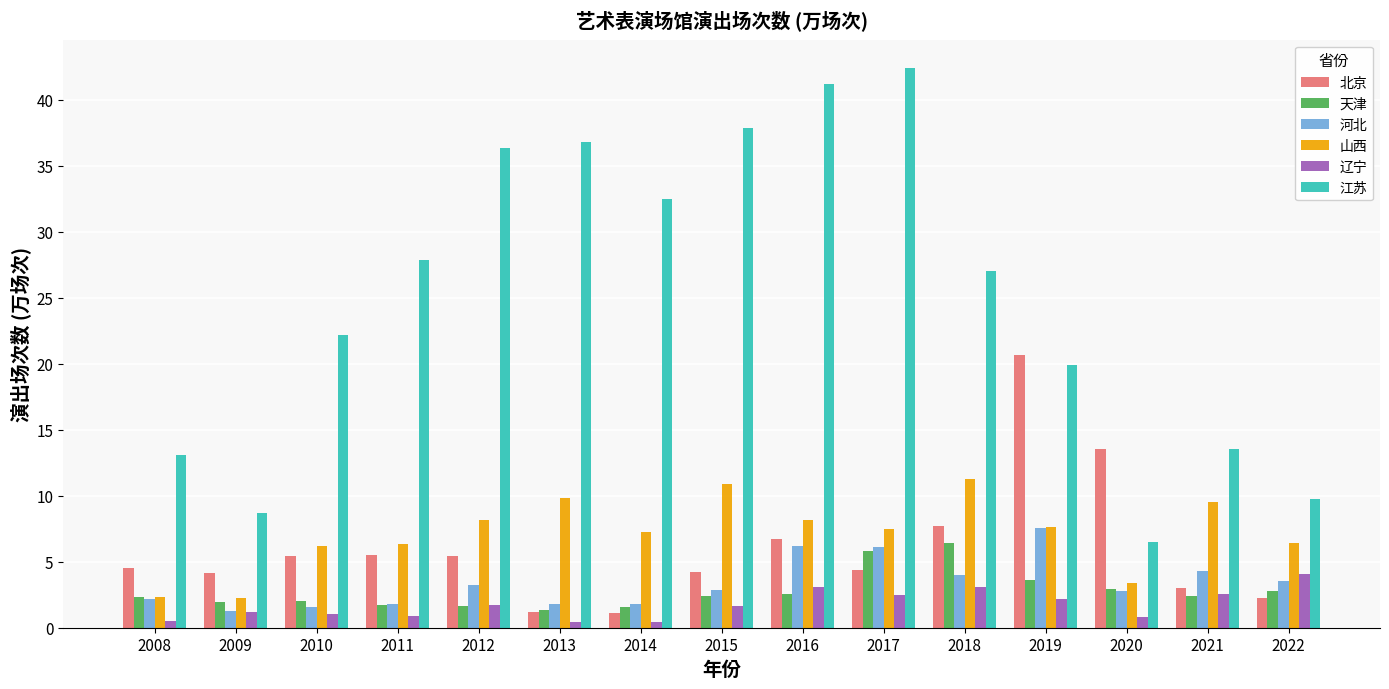

What is the sum of all 辽宁 values?

26.2